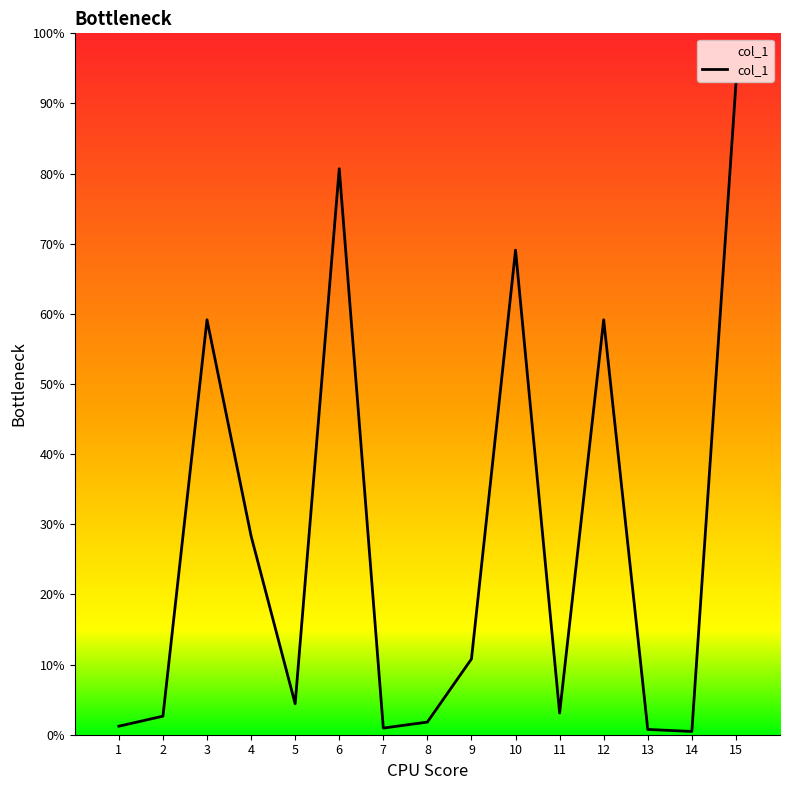

Does the chart have visible grid lines?

No